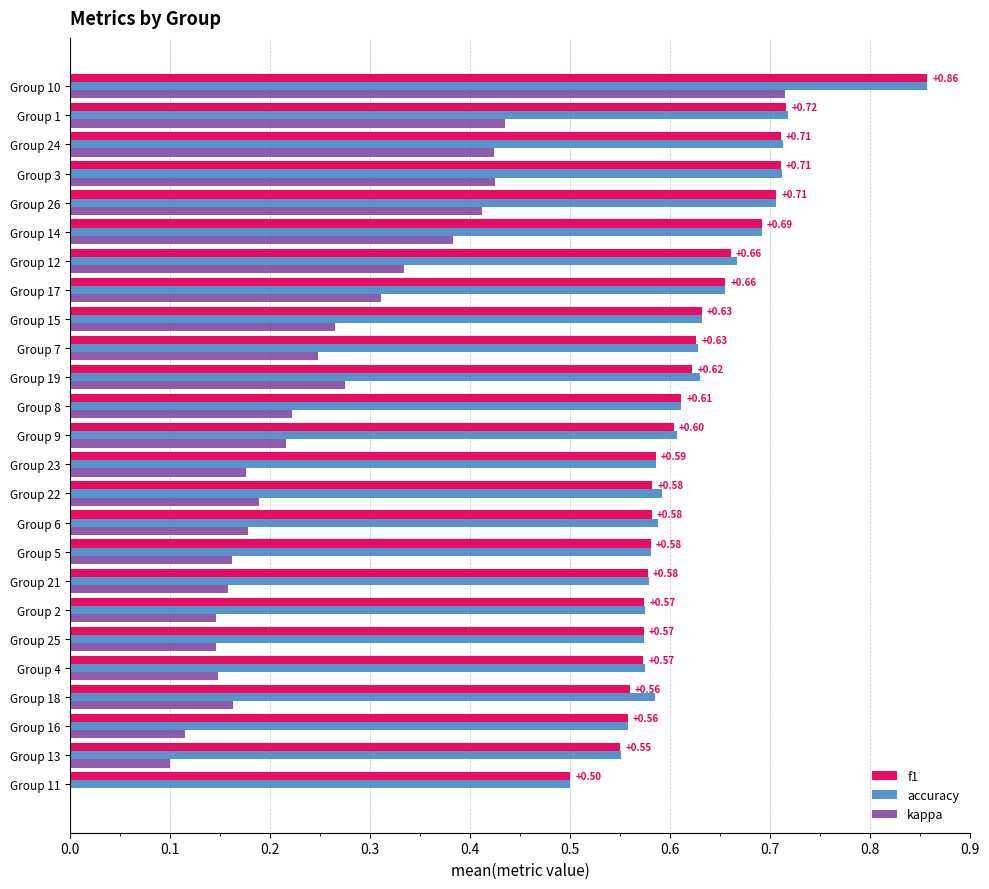

Is the value of f1 at Group 6 greater than the value of kappa at Group 17?

Yes